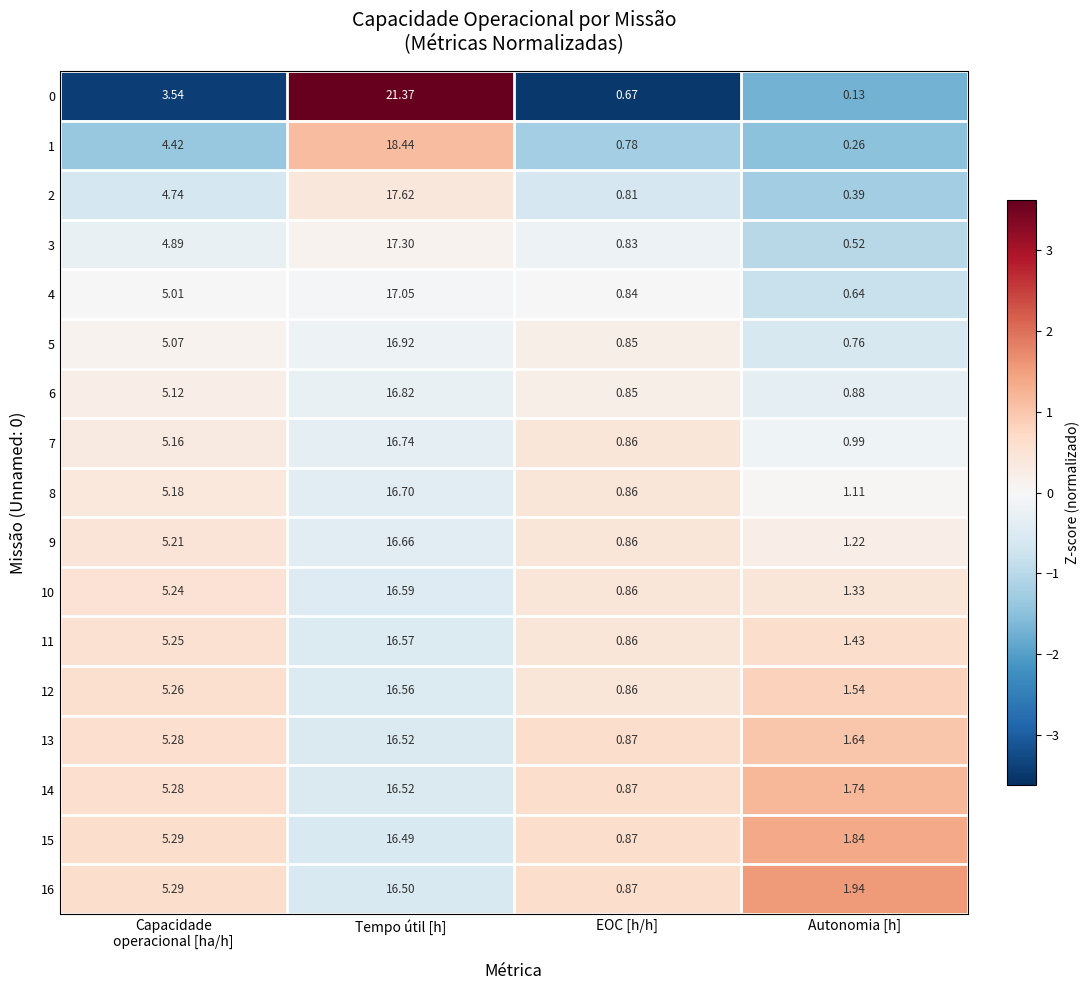

At which label does 10 reach its peak?

Tempo útil [h]